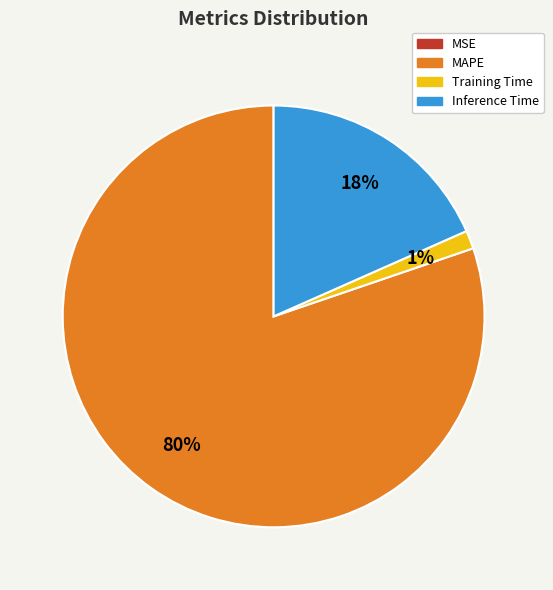

To the nearest percent, what is the average slice percentage?

25%